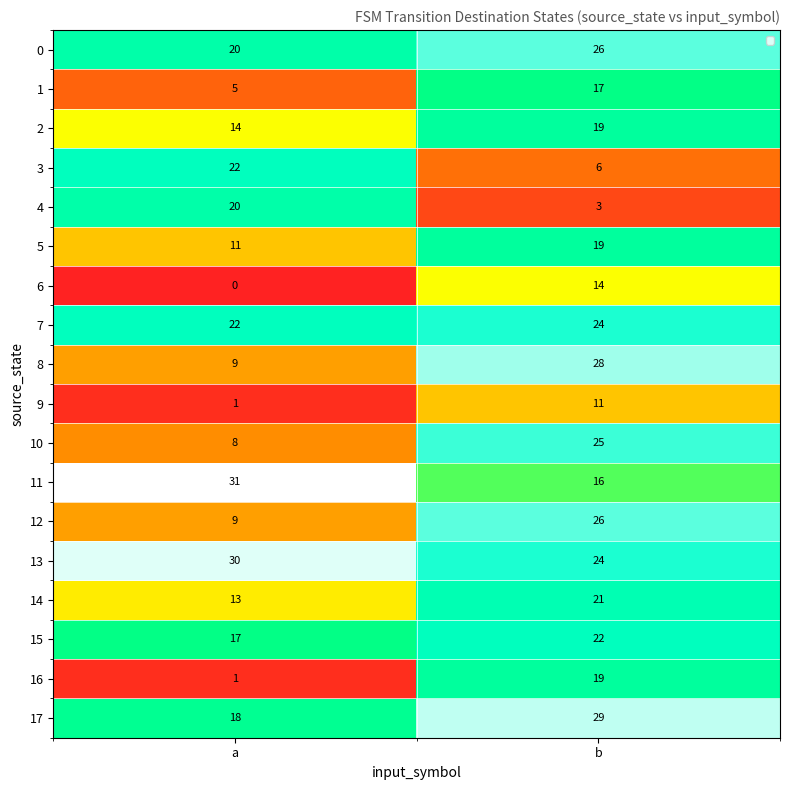

True or false: 7 has a value of 42 at b.

False